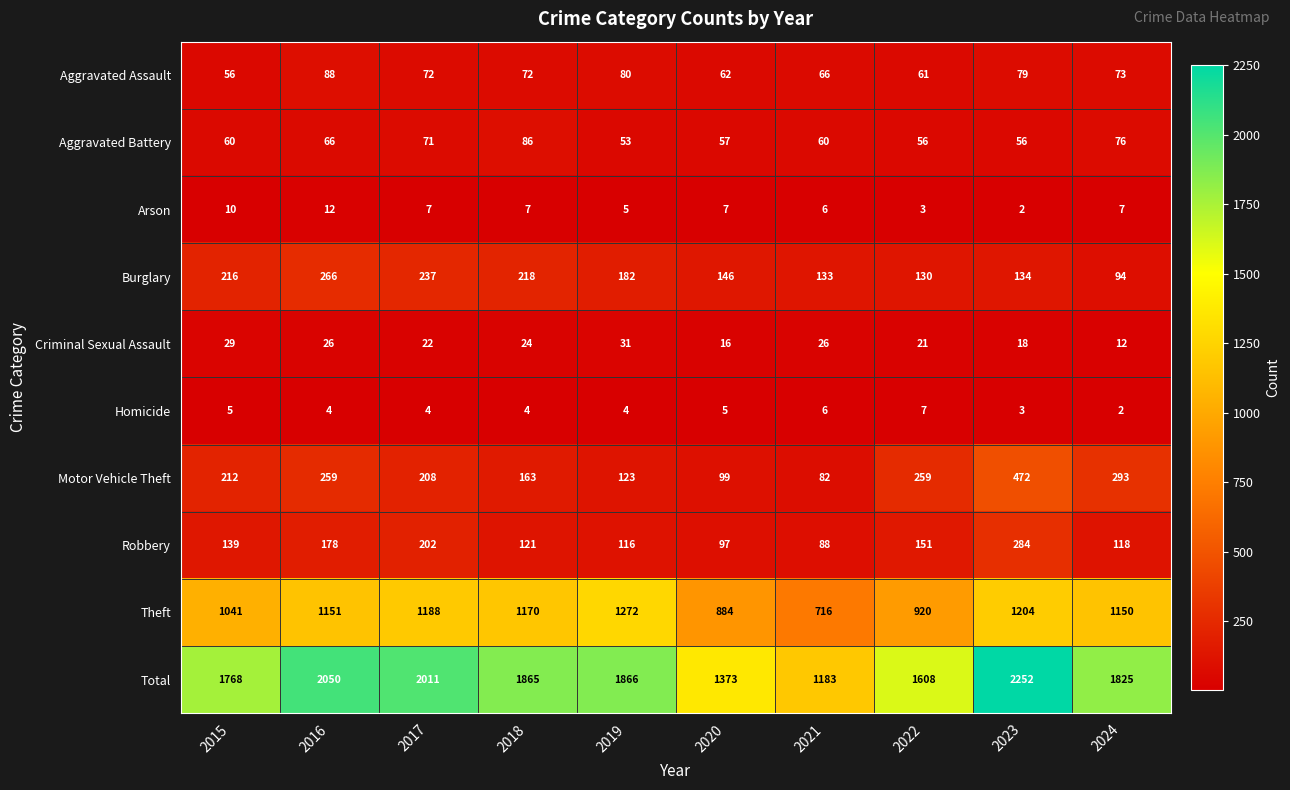

Rank the series by their maximum value, from highest to lowest.

Total, Theft, Motor Vehicle Theft, Robbery, Burglary, Aggravated Assault, Aggravated Battery, Criminal Sexual Assault, Arson, Homicide